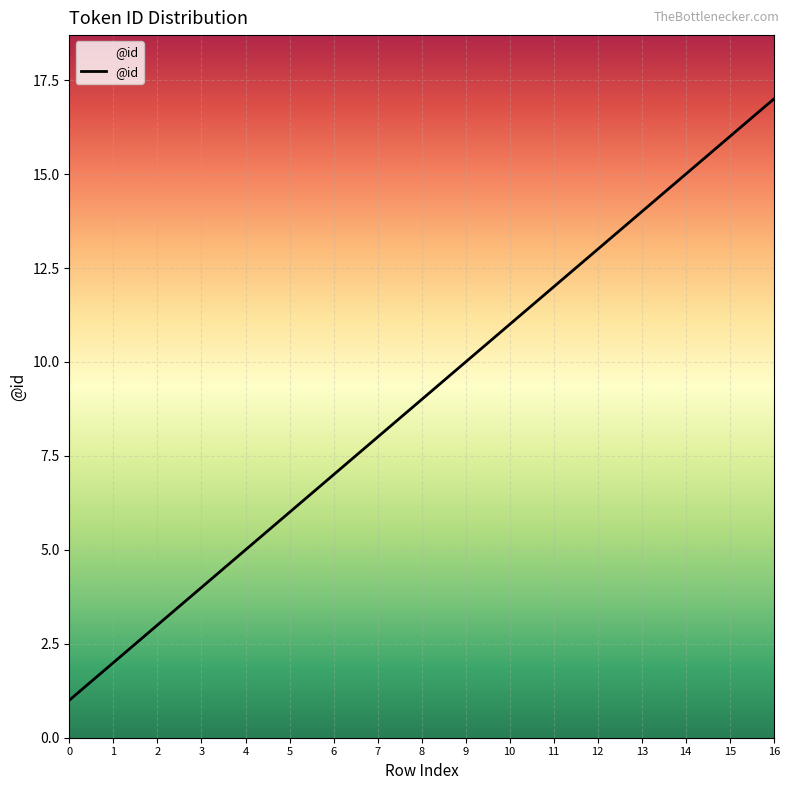

What is the greatest value displayed?

17